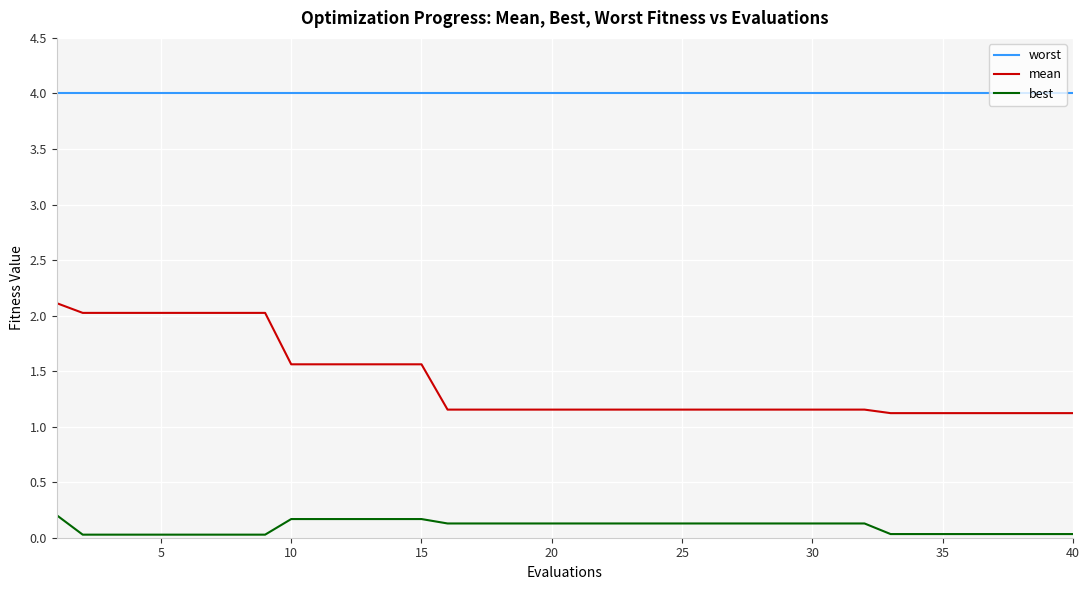

True or false: worst and mean cross at least once.

False